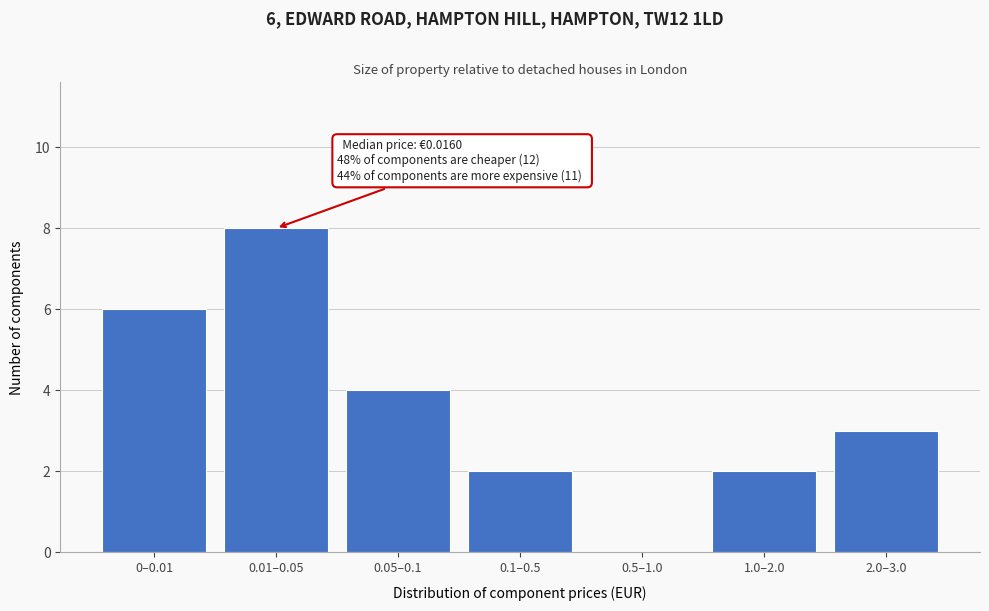

Reading left to right, list all the values displayed in this chart.

0–0.01=6	0.01–0.05=8	0.05–0.1=4	0.1–0.5=2	0.5–1.0=0	1.0–2.0=2	2.0–3.0=3